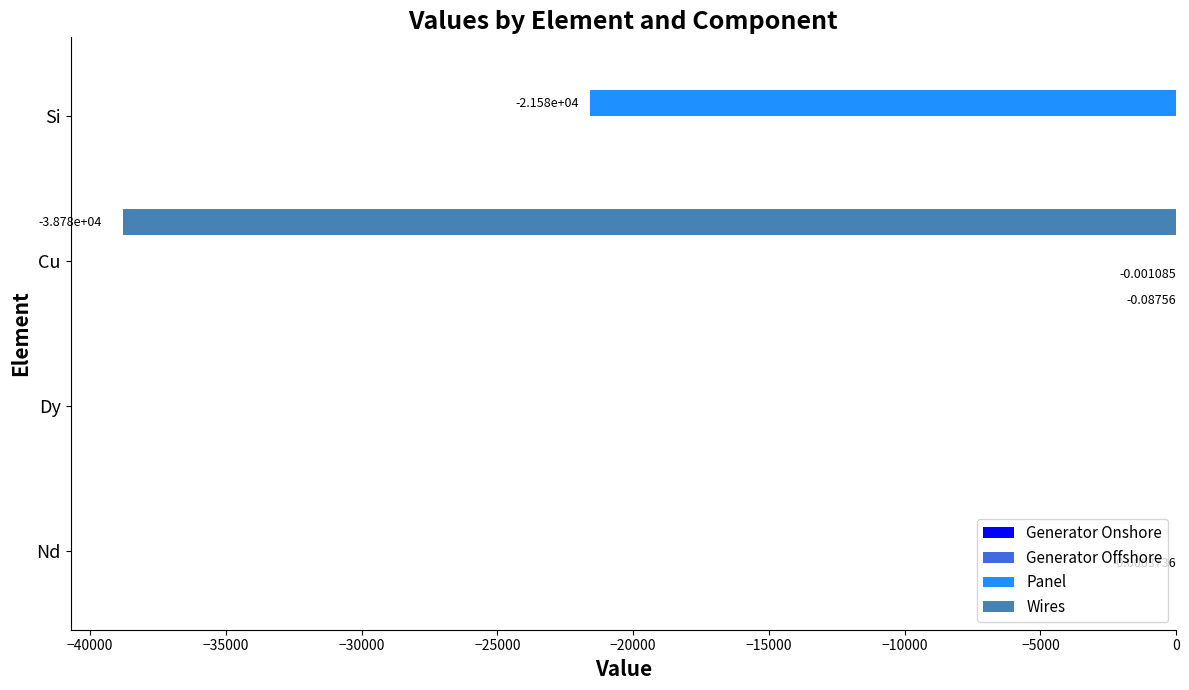

Between Nd and Si, which series saw the biggest shift?

Panel